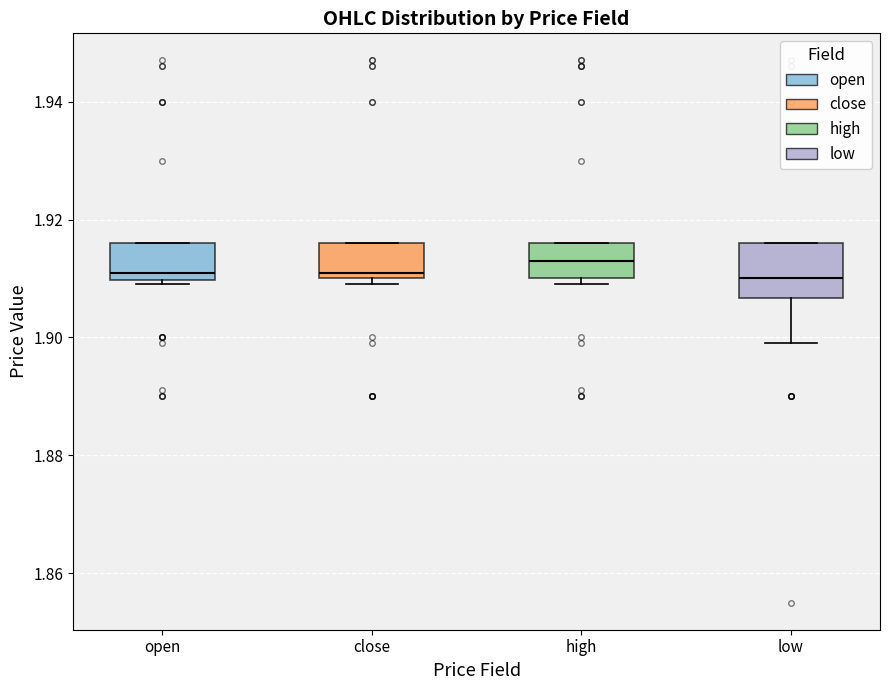

Where is the lower edge of the box for high on the y-axis? The values are not printed on the chart, so give them approximately, as read against the axis.

1.910